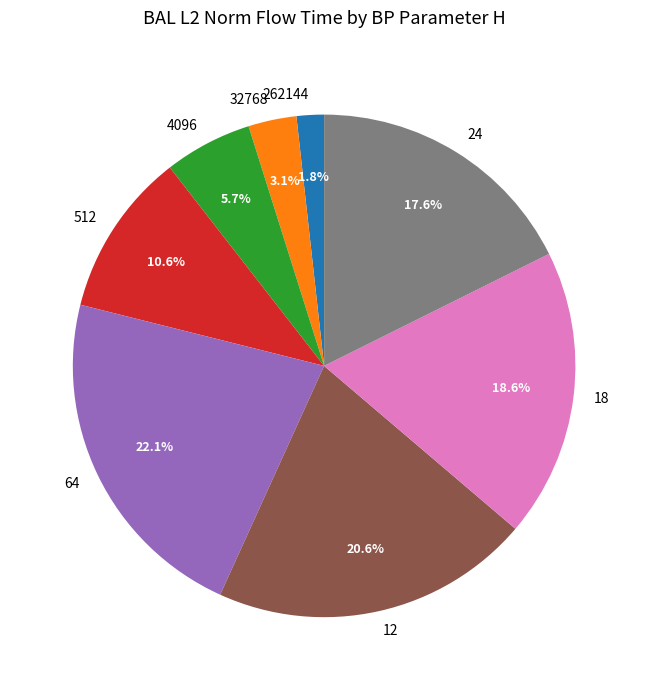

Is 18 the majority of the pie?

No